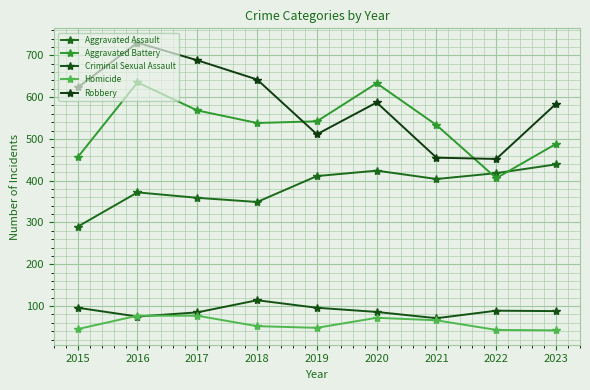

What is the minimum value for Aggravated Assault?

290